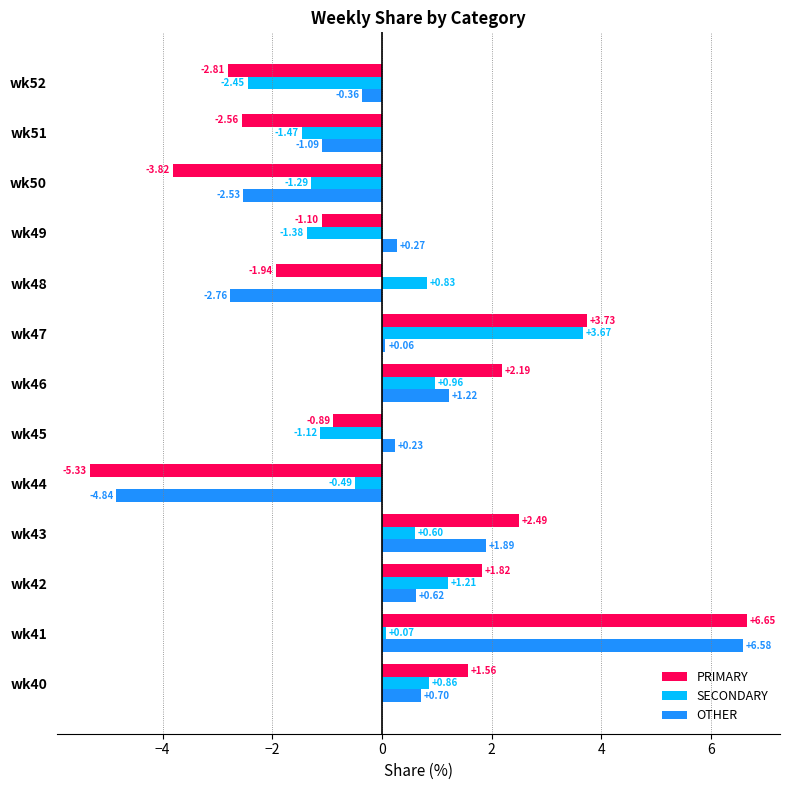

At wk49, list the series in order from smallest to largest.

SECONDARY, PRIMARY, OTHER